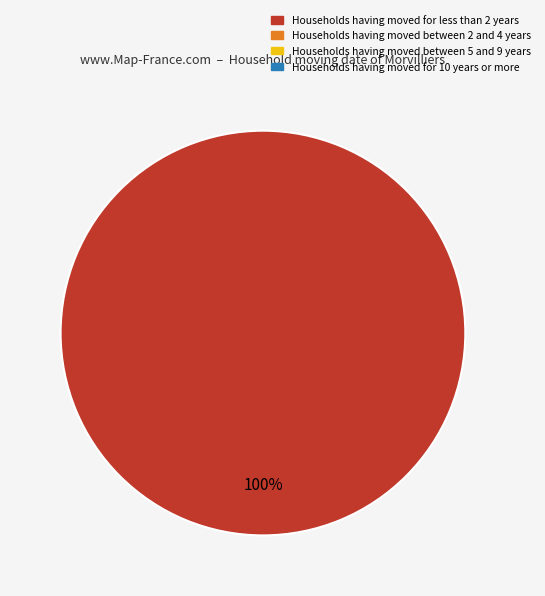

Is there any slice that represents more than half of the pie?

Yes